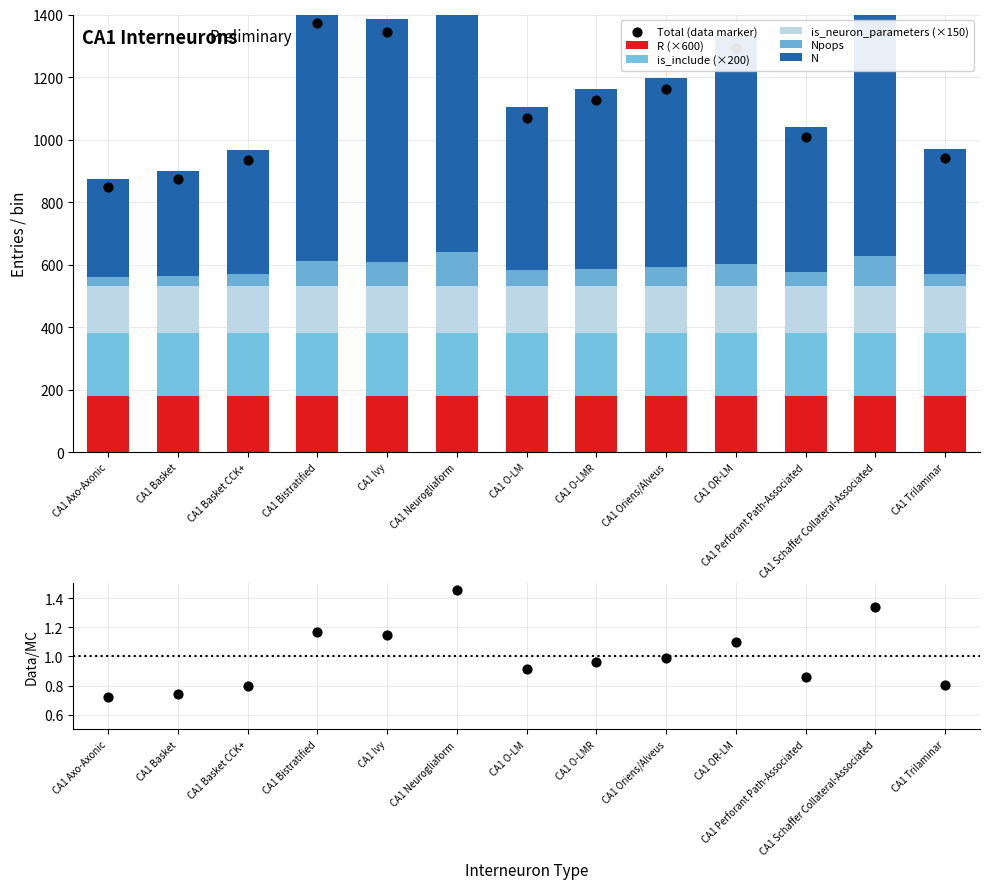

Which series contains the highest Y value?

N